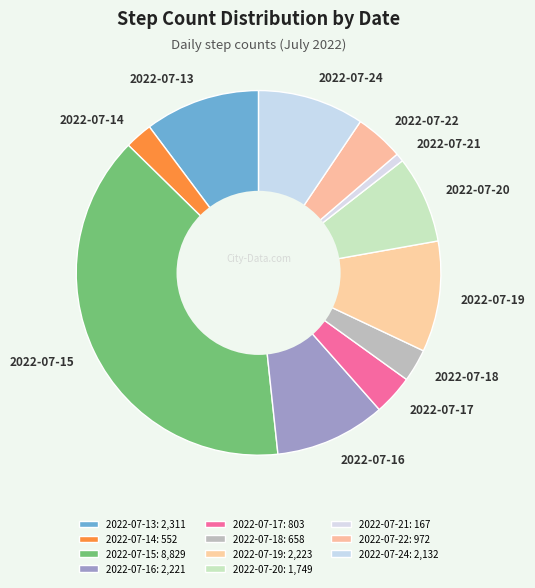

Is 2022-07-13 the majority of the pie?

No